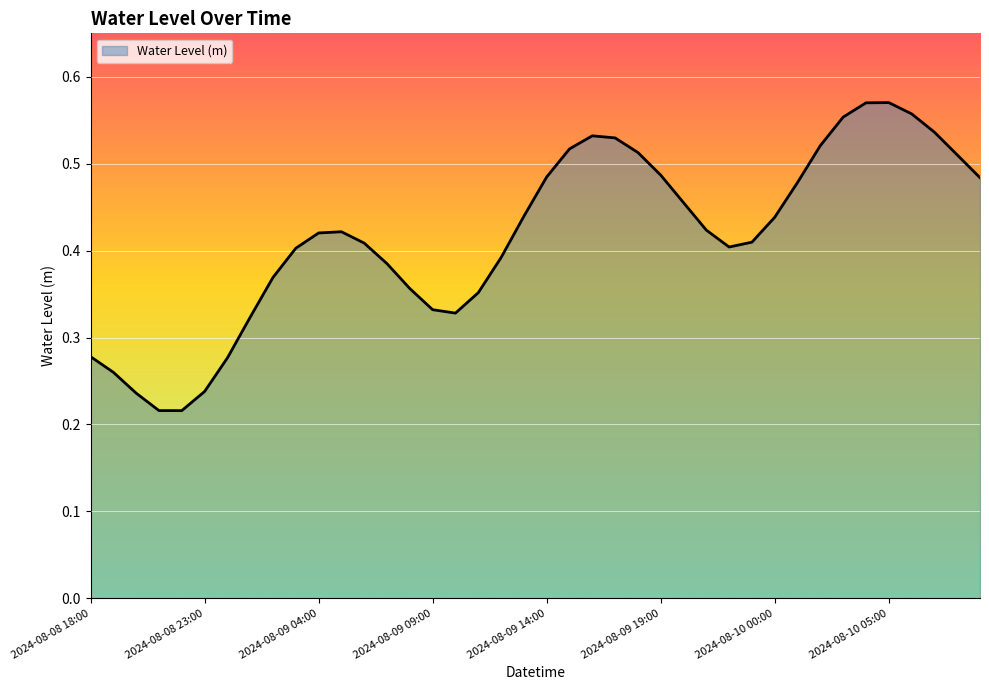

Where is the first local minimum?

2024-08-08 22:00